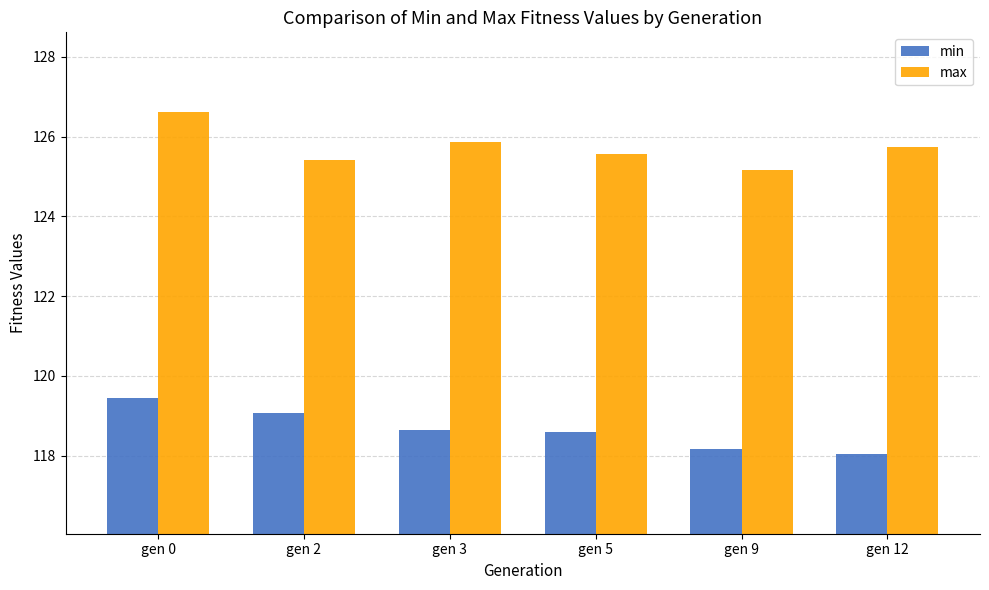

Reading right to left, list all the values displayed in this chart.

min: gen 12=118.0	gen 9=118.2	gen 5=118.6	gen 3=118.6	gen 2=119.1	gen 0=119.5
max: gen 12=125.8	gen 9=125.2	gen 5=125.6	gen 3=125.9	gen 2=125.4	gen 0=126.6